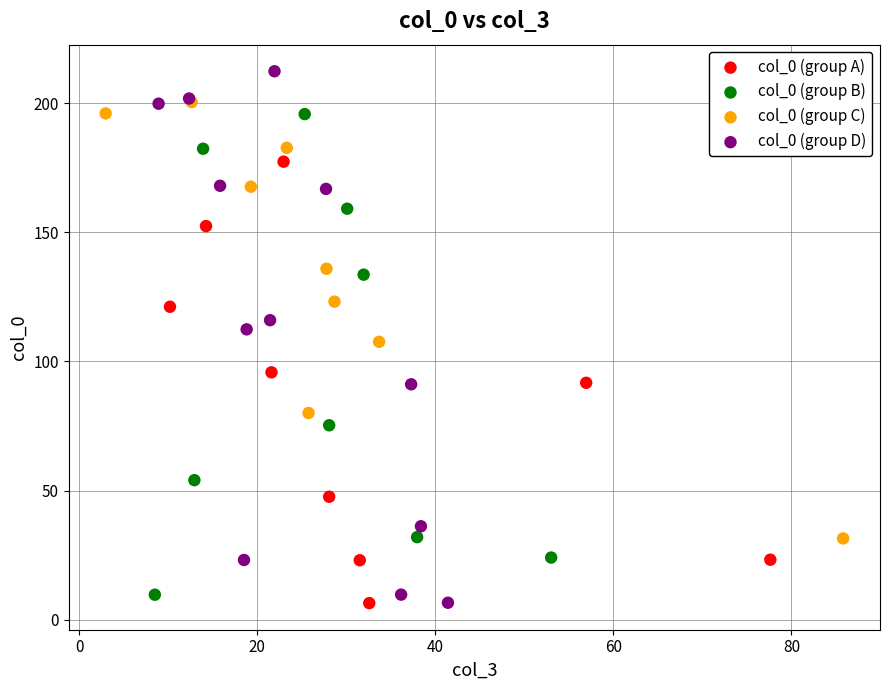

Which series reaches the maximum Y coordinate?

col_0 (group D)